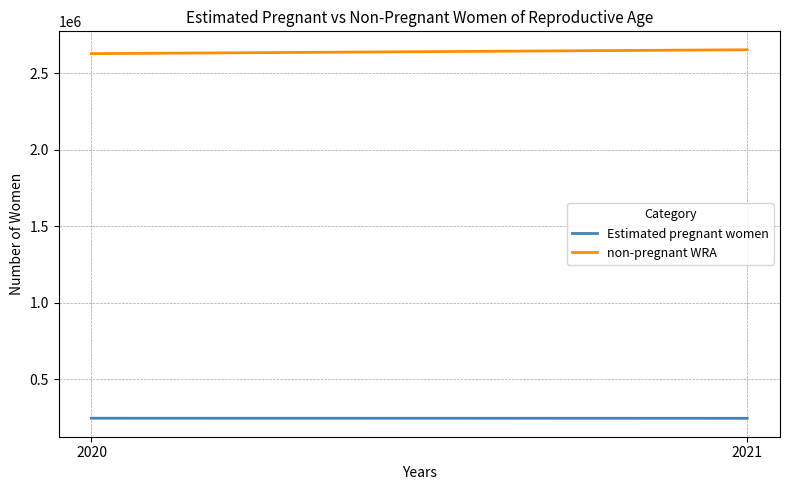

What is the average value of the Estimated pregnant women series?

244948.2